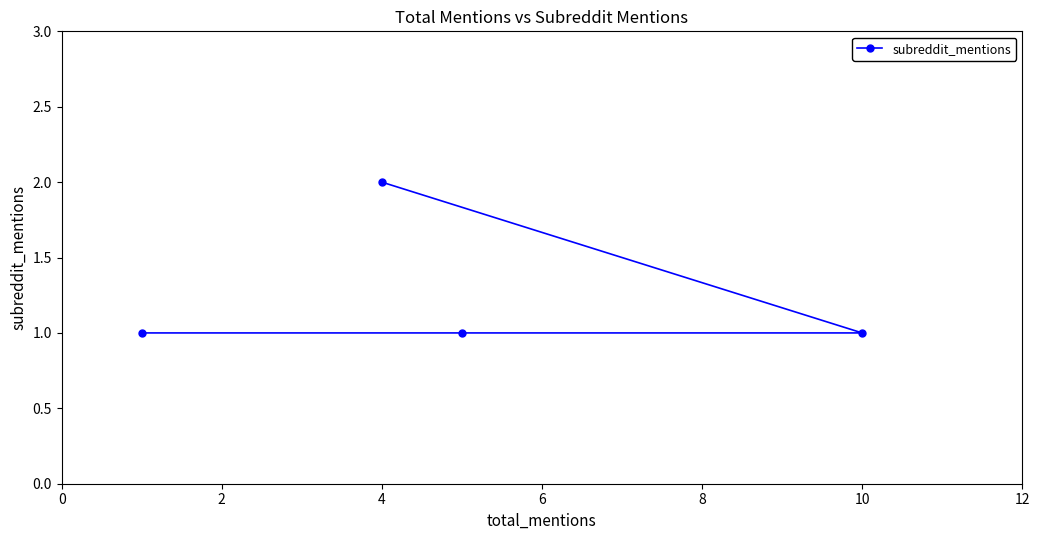

How many lines are shown in the chart?

1